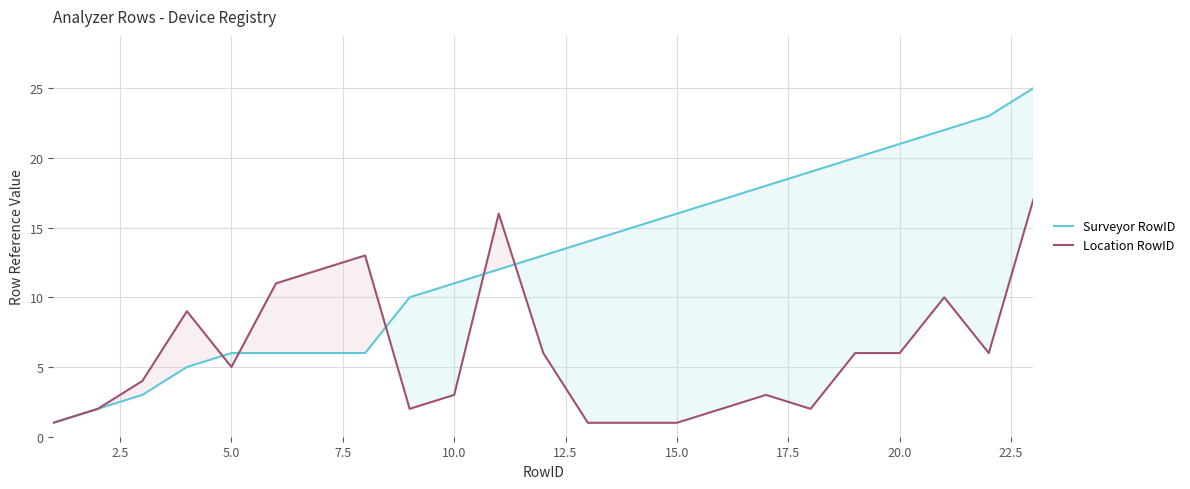

List the series in order of their overall mean, lowest first.

Location RowID, Surveyor RowID